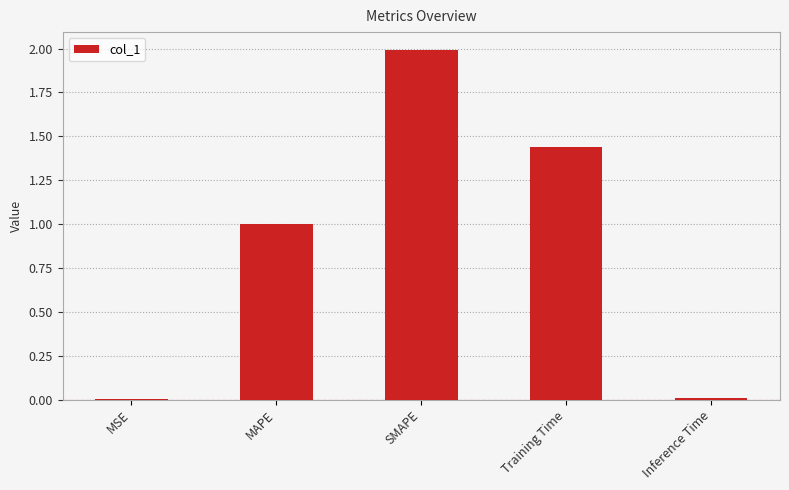

The chart shows a value of 0.5 at SMAPE. True or false?

False